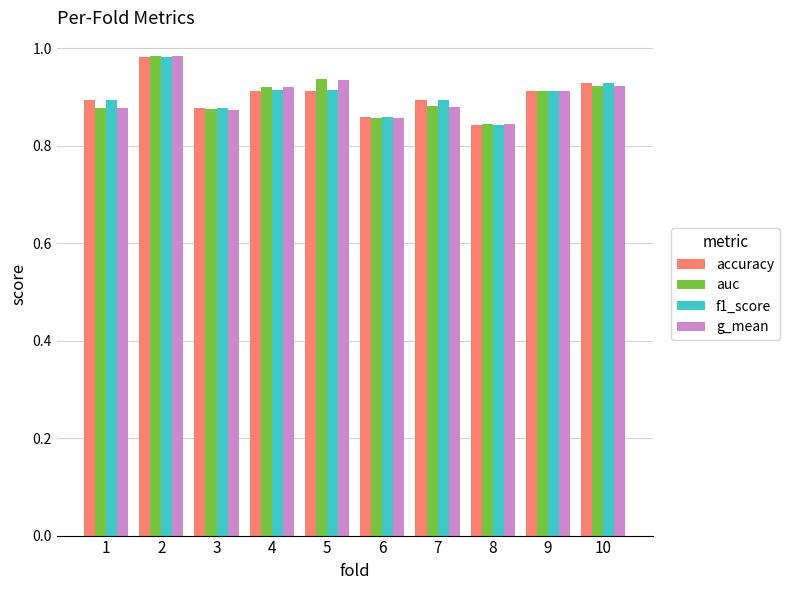

What is the total value across all series at 1?

3.5